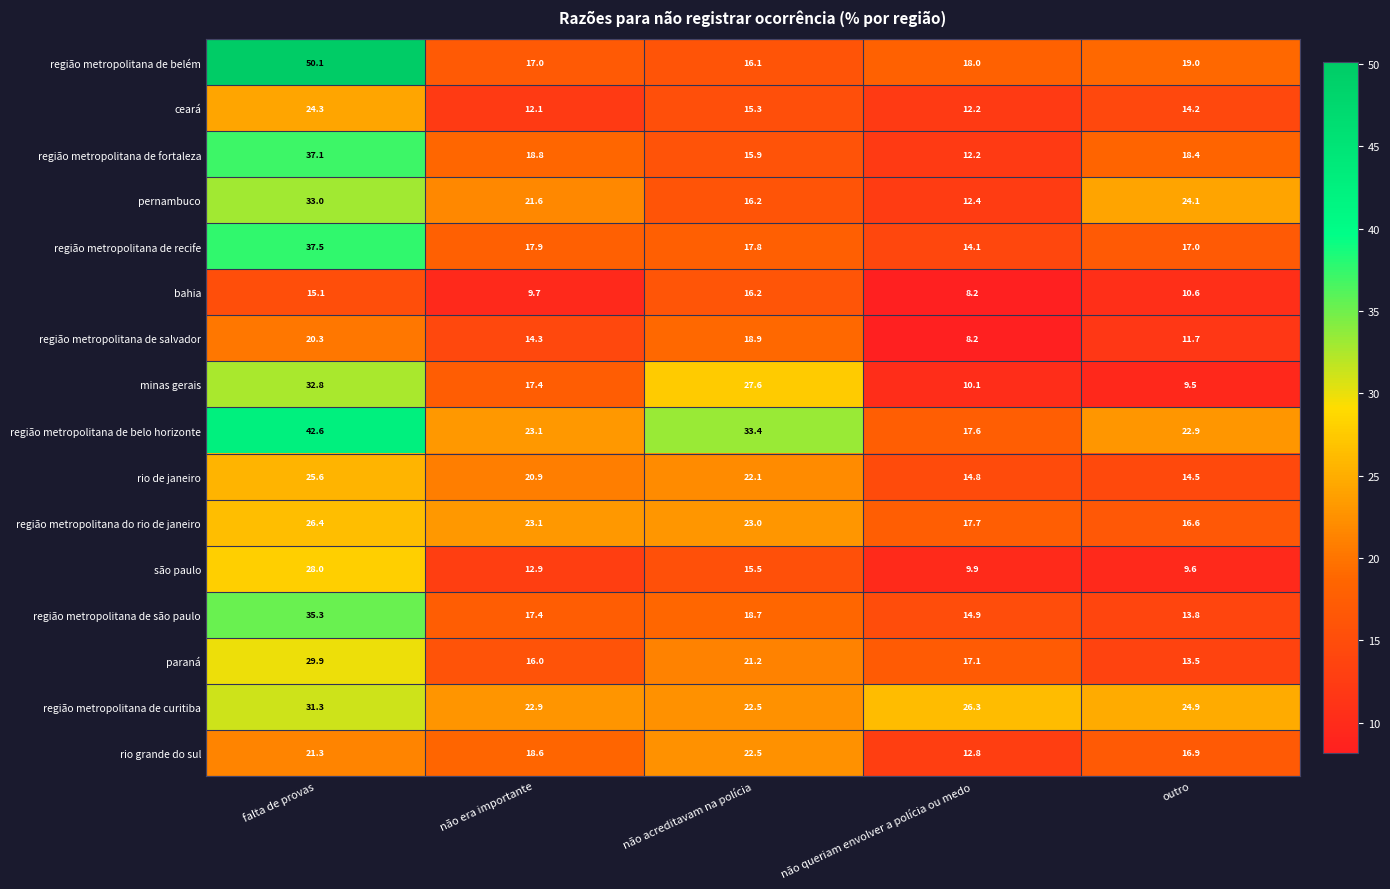

Read the região metropolitana de curitiba value at não acreditavam na polícia.

22.5